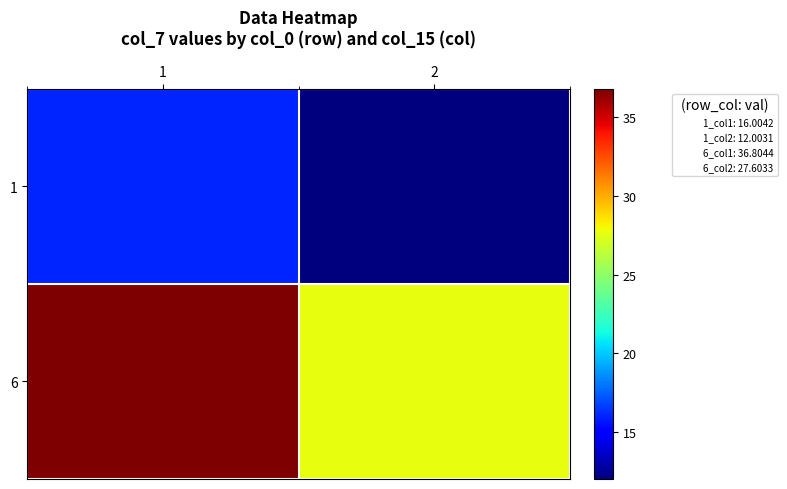

Rank the series by their maximum value, from highest to lowest.

6, 1